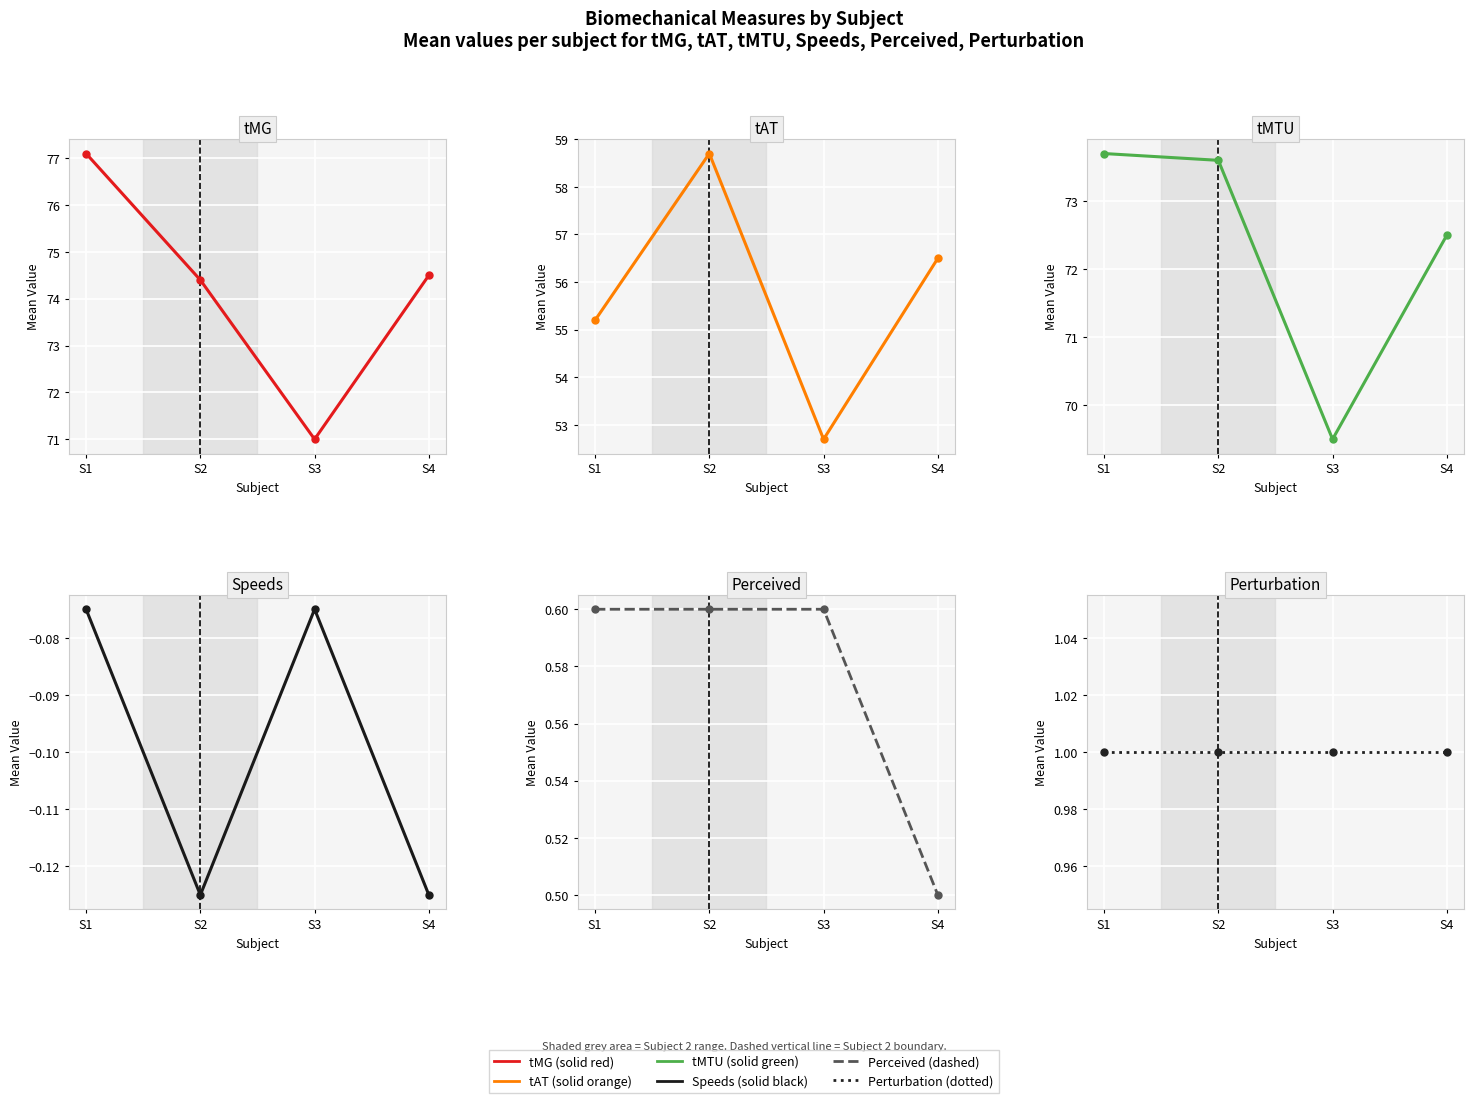

True or false: tMTU has a value of 72.5 at S4.

True